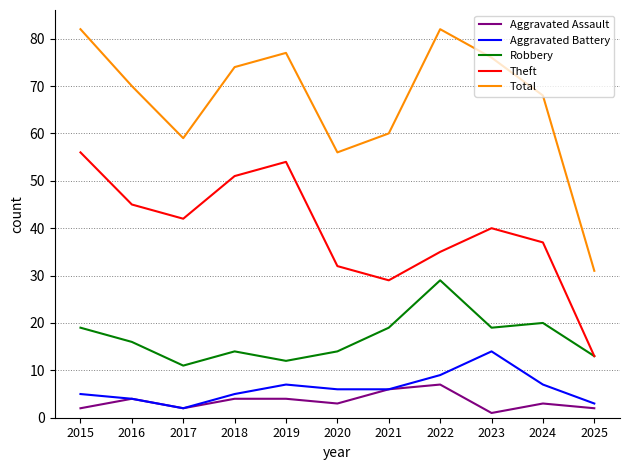

At which category does Aggravated Battery reach its first local valley?

2017